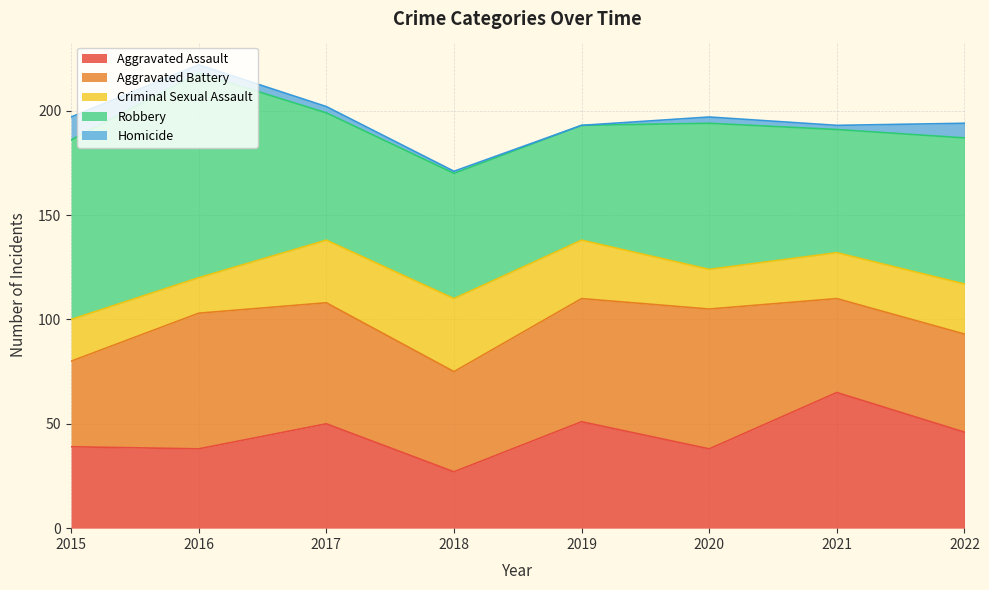

How many lines are shown in the chart?

5